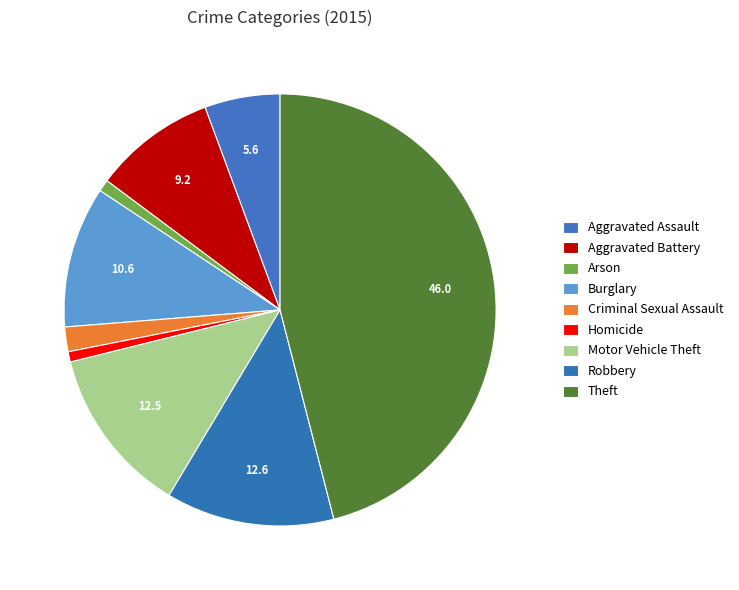

To the nearest percent, what percentage of the pie is Arson?

1%